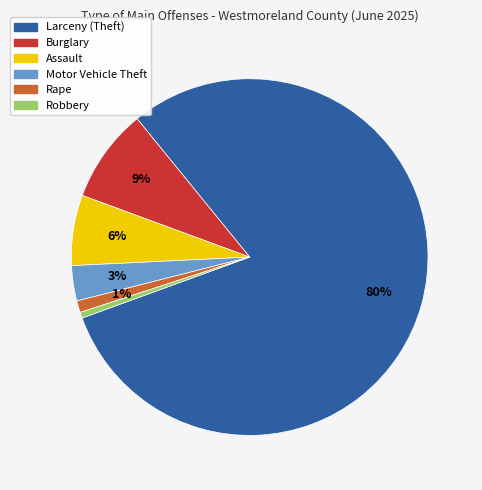

To the nearest percent, what is the difference between the Rape and Assault slice percentages?

5%